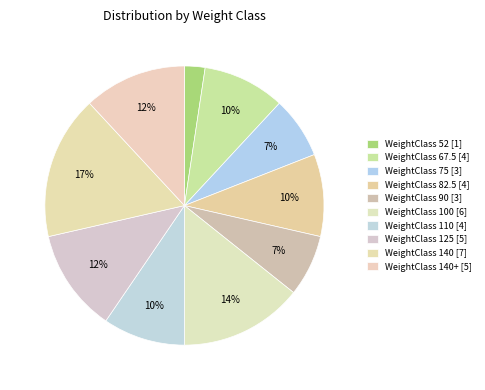

How many slices are in this pie chart?

10